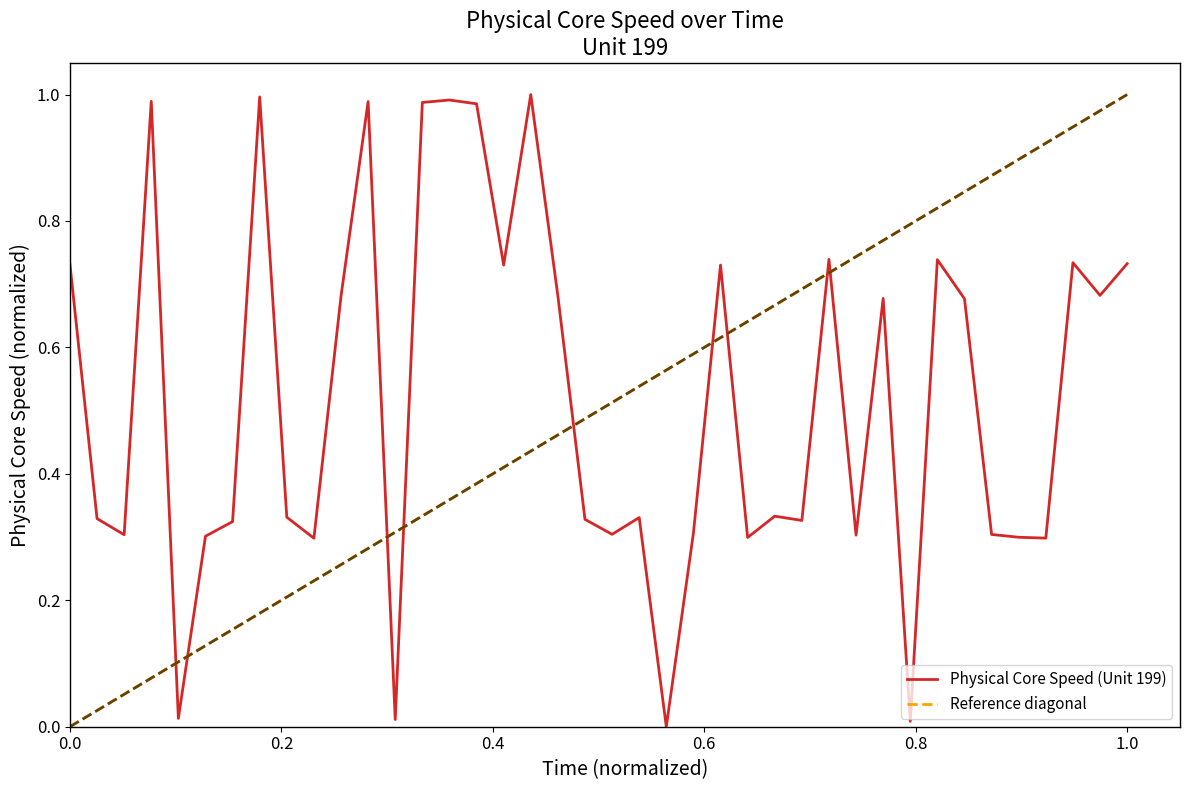

At which label is the value closest to 0?

23